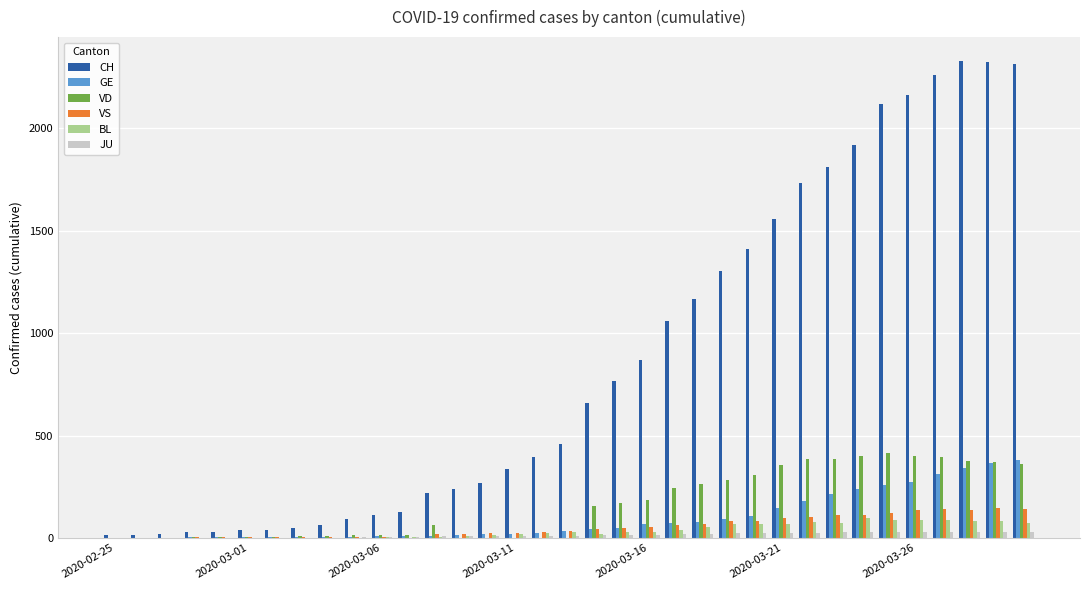

How many groups of bars are there?

35